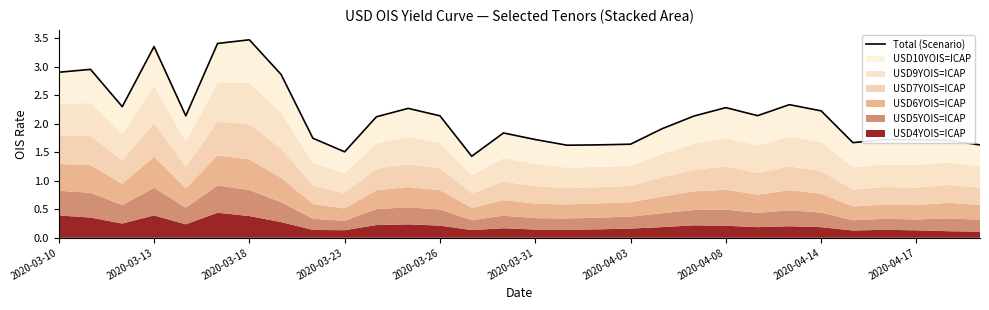

How many lines are shown in the chart?

1